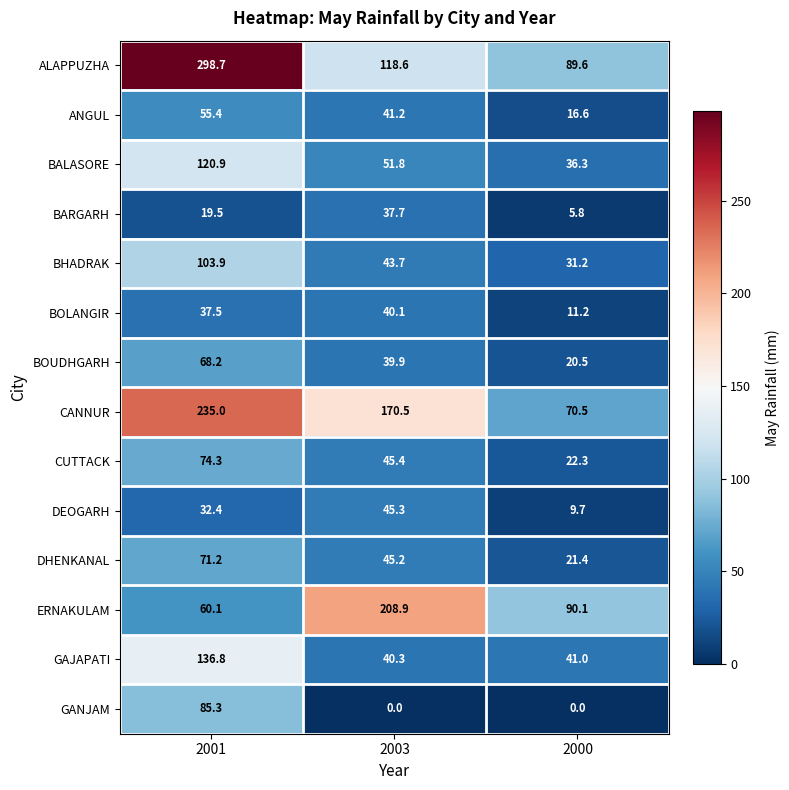

Where is DHENKANAL nearest to the value 46?

2003